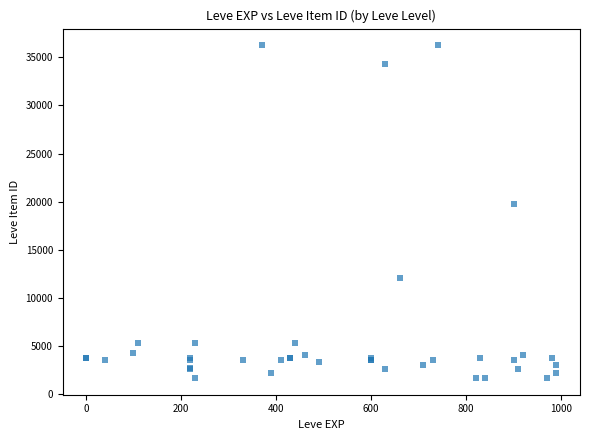

What Y value in the scatter plot is closest to 18967?

19744